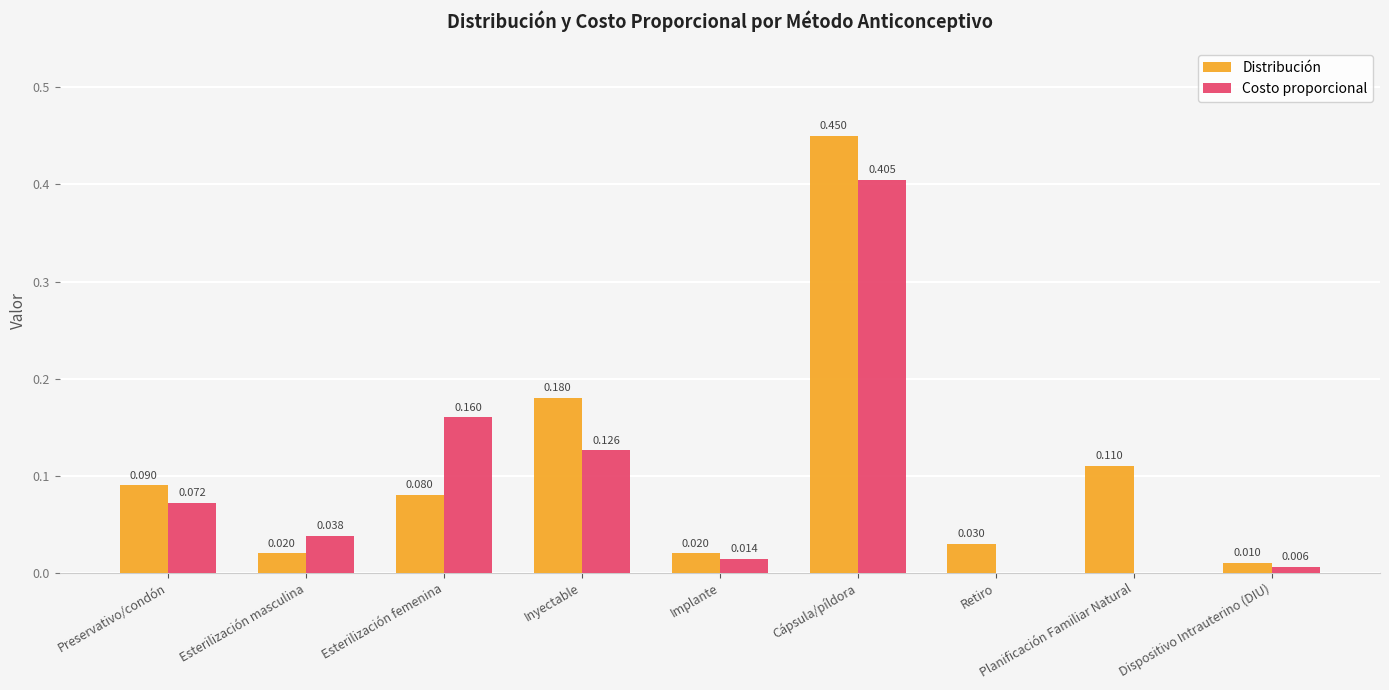

Is the value of Costo proporcional at Inyectable greater than the value of Distribución at Inyectable?

No